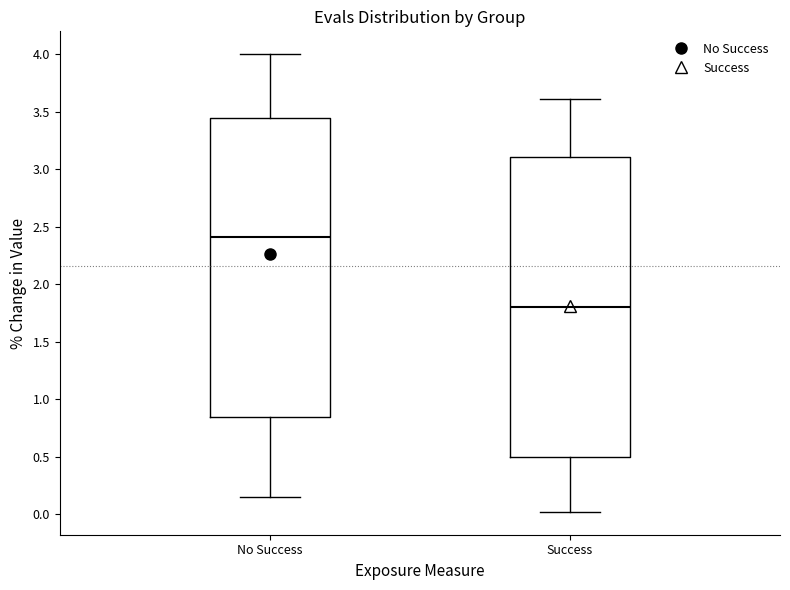

Reading left to right, read every box against the y-axis: the position of its median line, the range the box covers, and the ends of its whiskers. The values are not printed on the chart, so give them approximately, as read against the axis.

No Success: median 2.40, box 0.85 to 3.45, whiskers 0.15 to 4.00
Success: median 1.80, box 0.50 to 3.10, whiskers 0.00 to 3.60